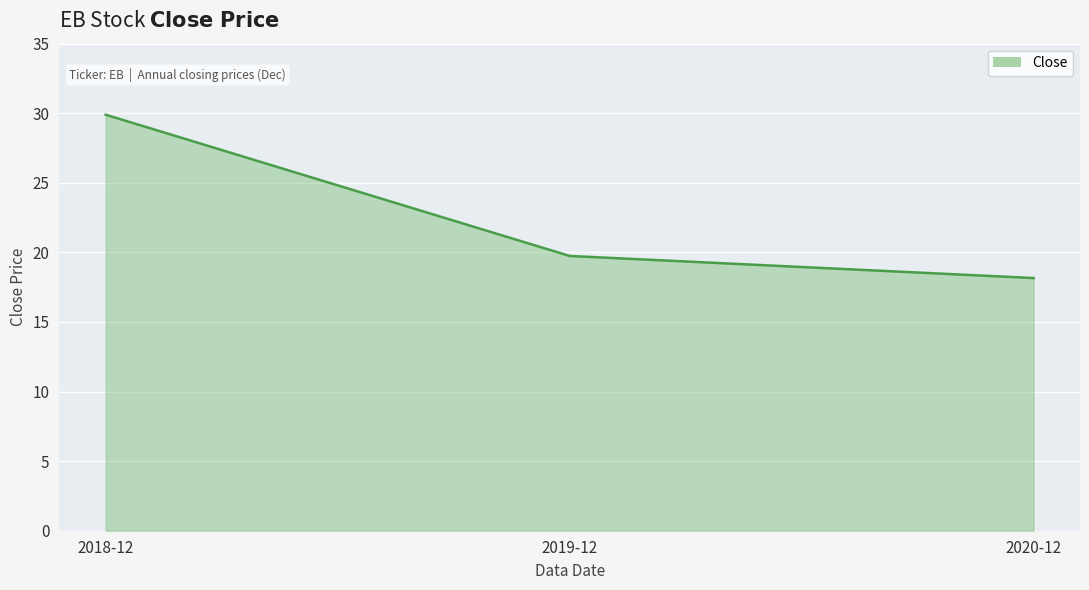

List the labels in order of value, smallest first.

2020-12, 2019-12, 2018-12